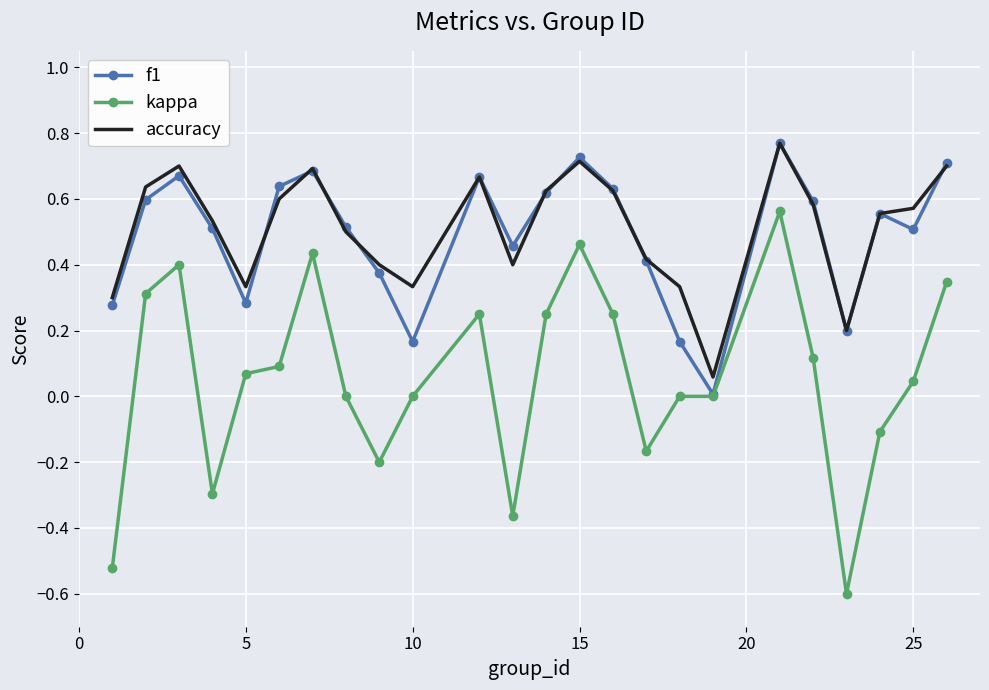

True or false: kappa and accuracy intersect in this chart.

False